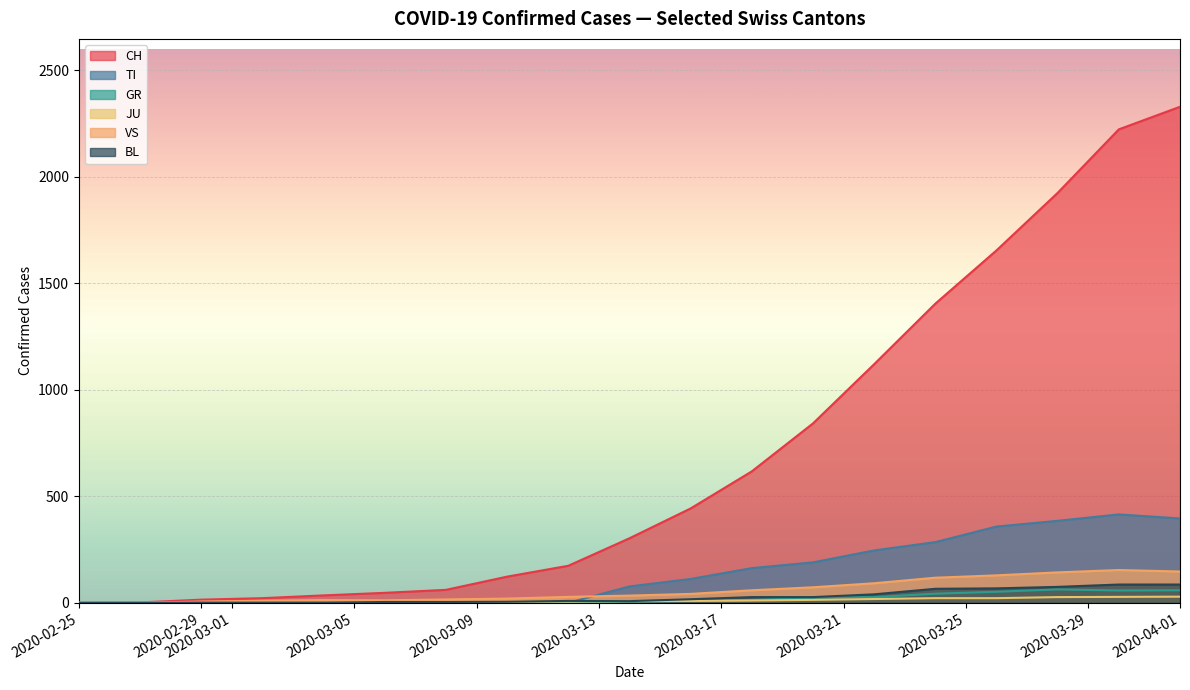

What is the value of the GR point at the 12th from the left?

47